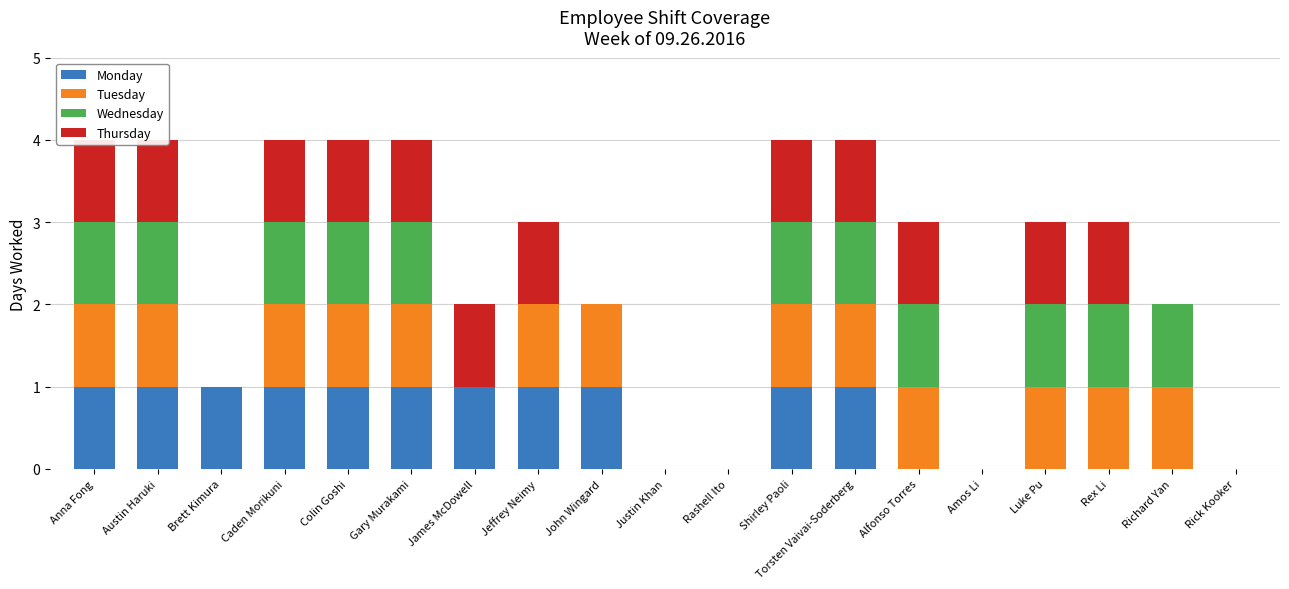

What is the difference between the maximum and second lowest values in the Wednesday series?

1